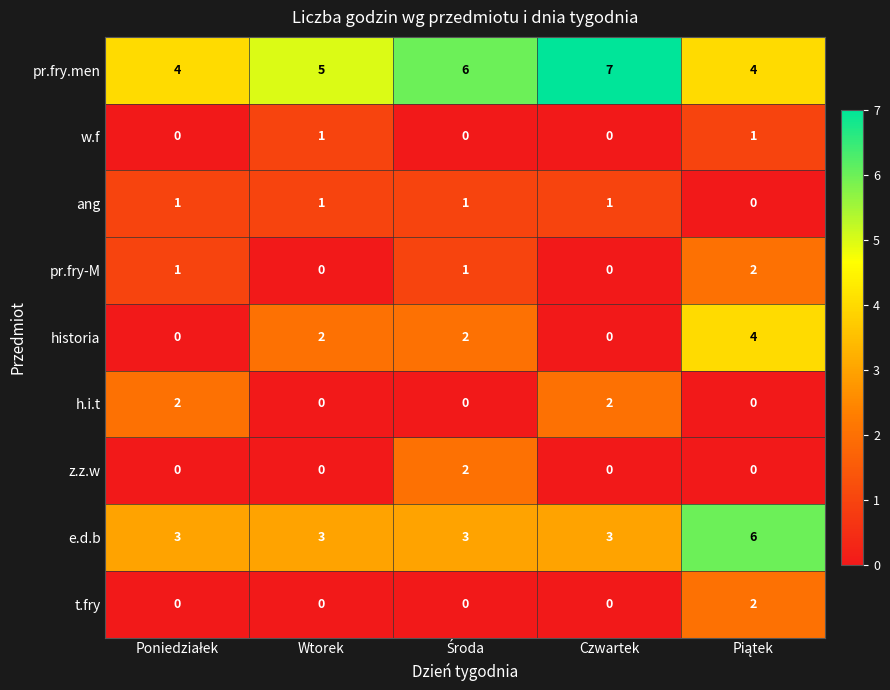

Count the w.f values in the range 0 to 1.

5